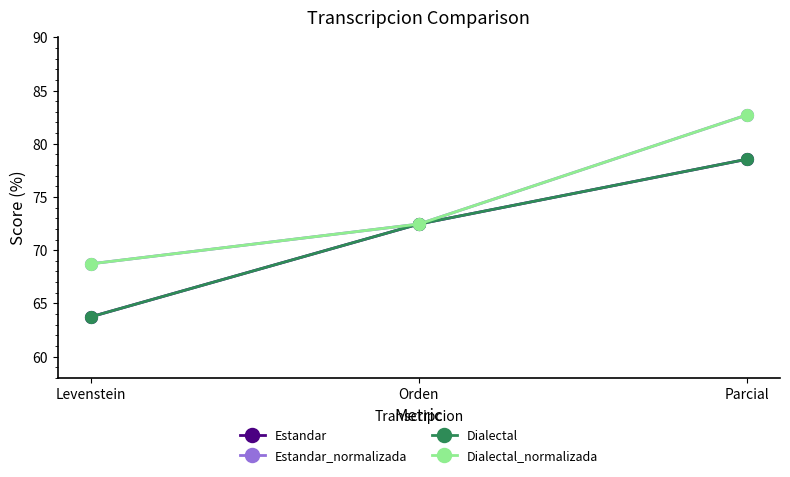

Does the chart have visible grid lines?

No